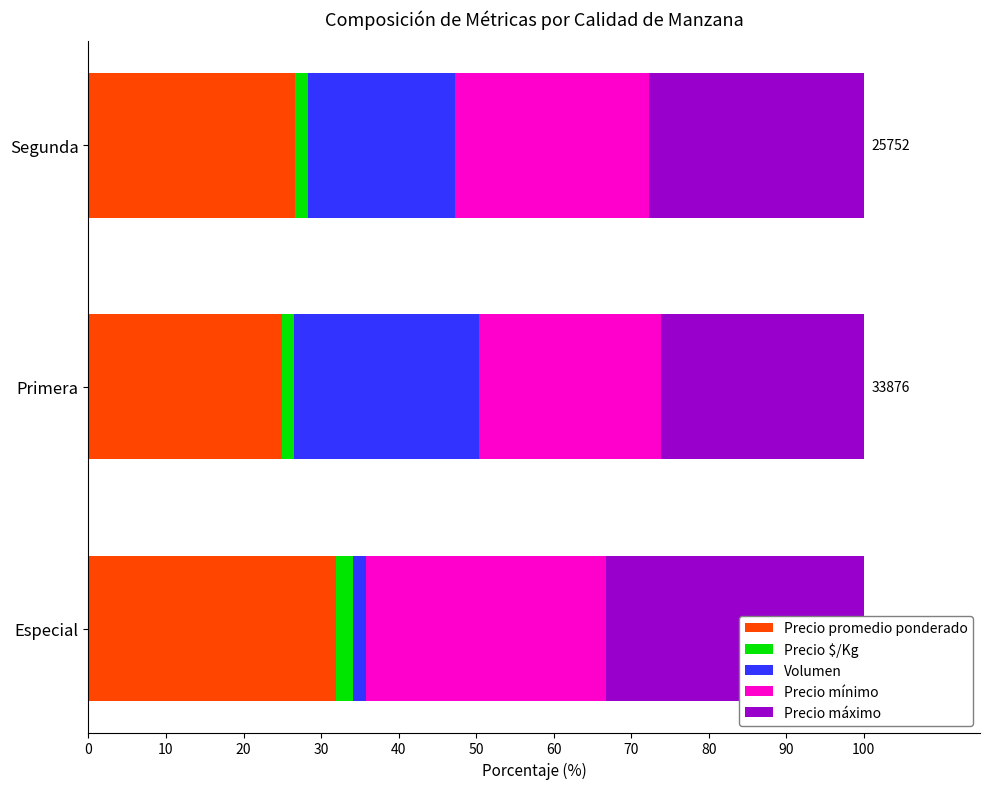

Rank the series at Segunda from highest to lowest value.

Precio máximo, Precio promedio ponderado, Precio mínimo, Volumen, Precio $/Kg